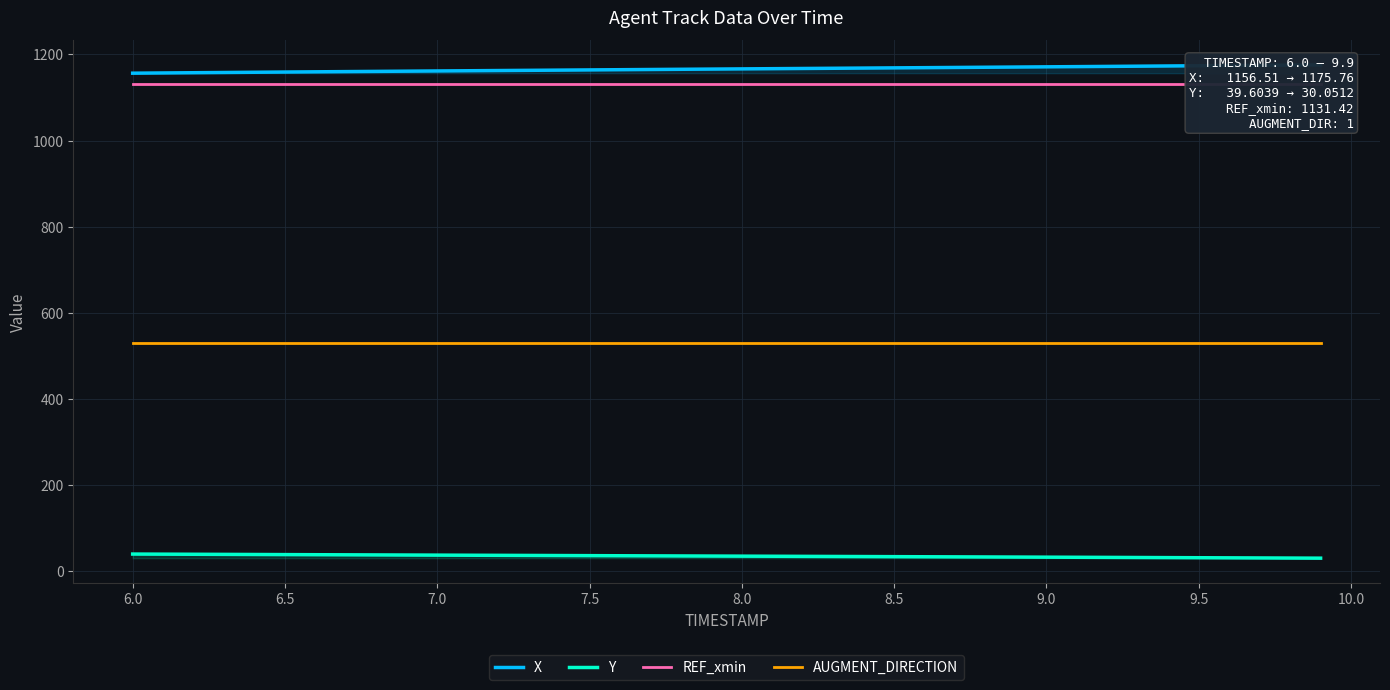

What is the minimum value for AUGMENT_DIRECTION?

530.0